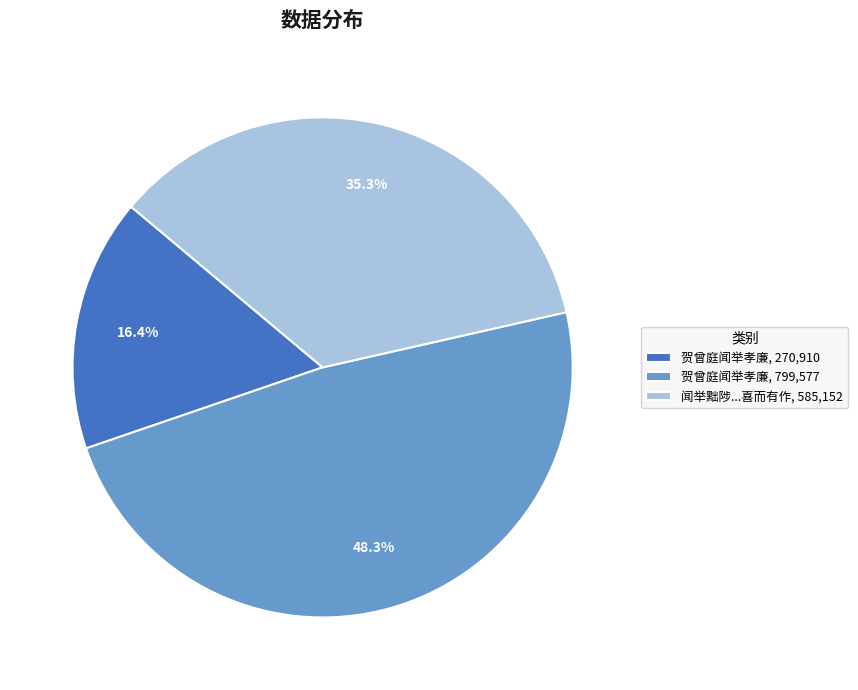

What portion of the pie excludes 贺曾庭闻举孝廉, 270,910?

83.6%